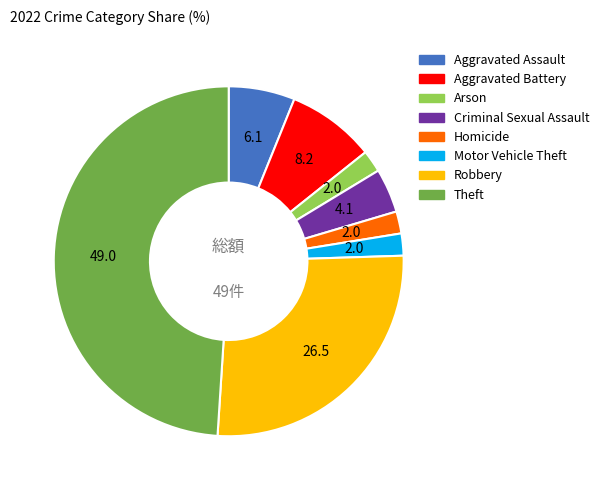

Approximately how many times larger is the value at Aggravated Battery compared to Criminal Sexual Assault?

2.0